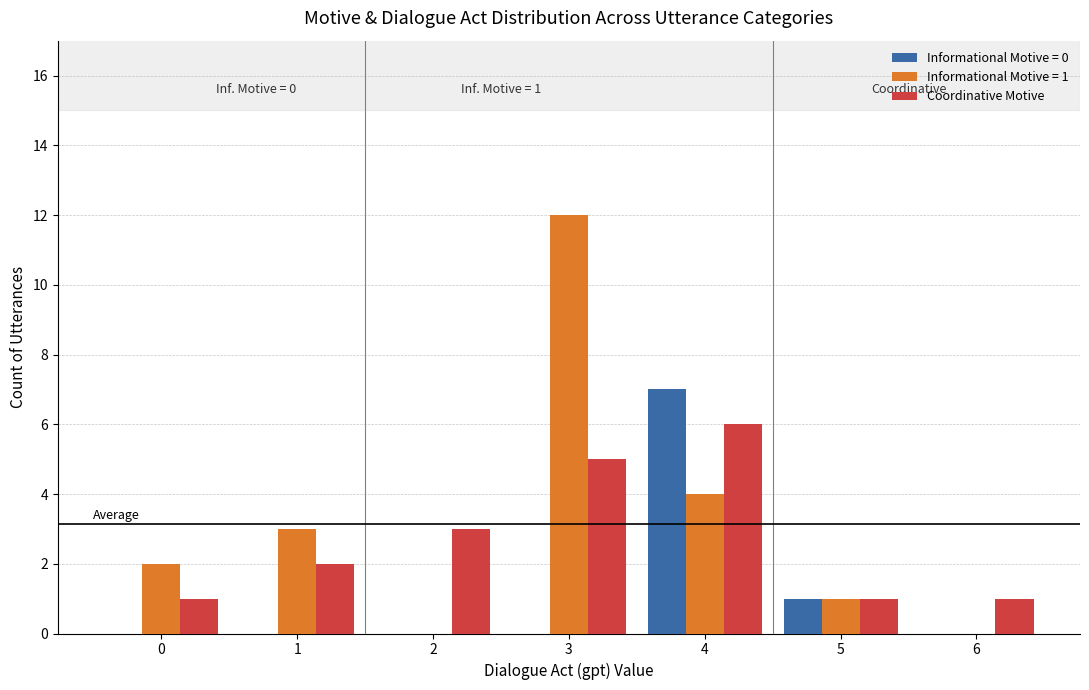

Are the bars grouped side by side (vs. stacked)?

Yes